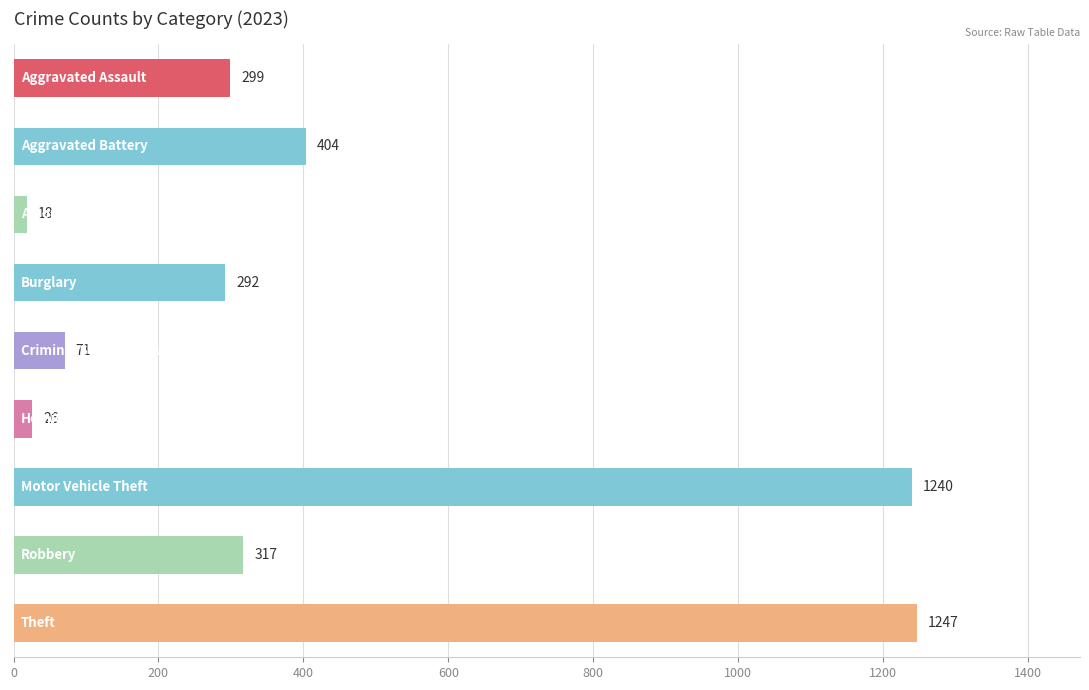

Reading bottom to top, what are all the values shown in this chart?

1247	317	1240	26	71	292	18	404	299